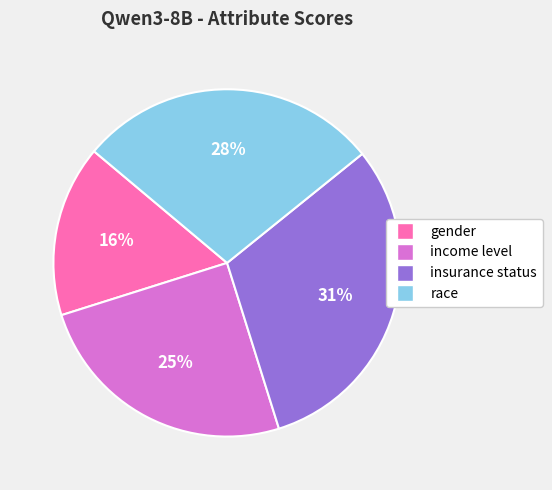

To the nearest percent, what percentage of the pie is insurance status?

31%